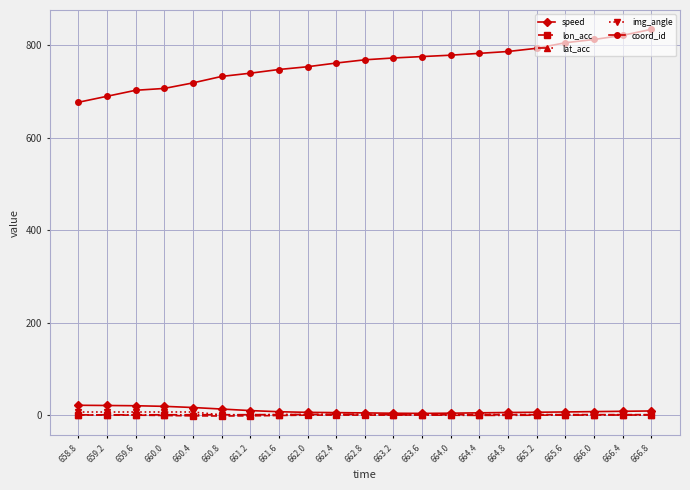

Which series has the widest spread of values?

coord_id